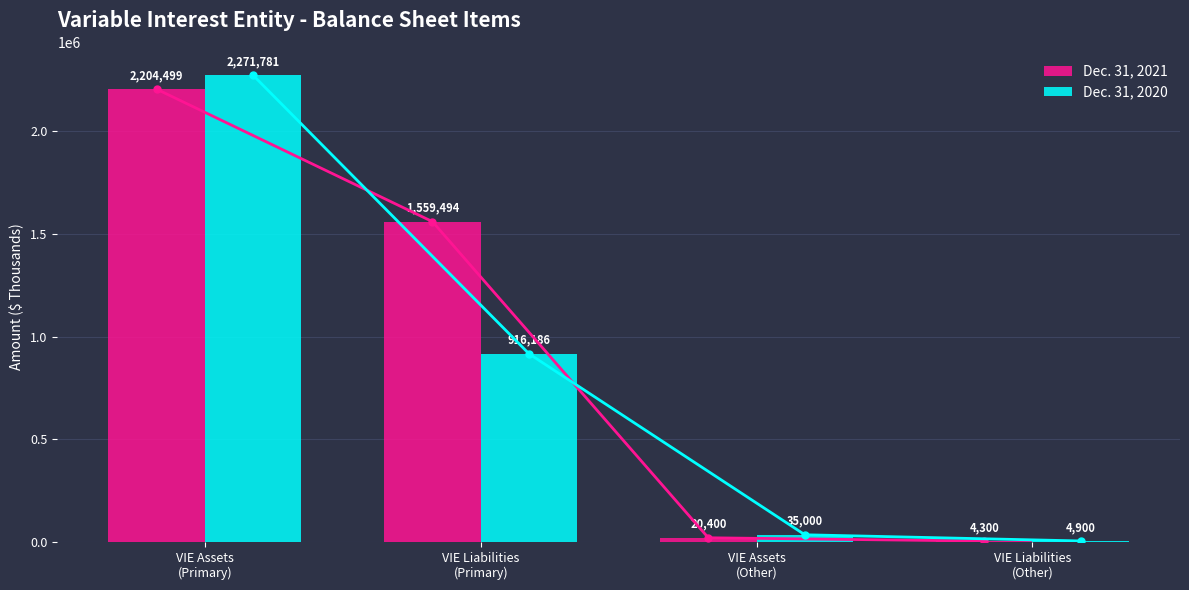

At which category is the sum across all series the highest?

VIE Assets
(Primary)